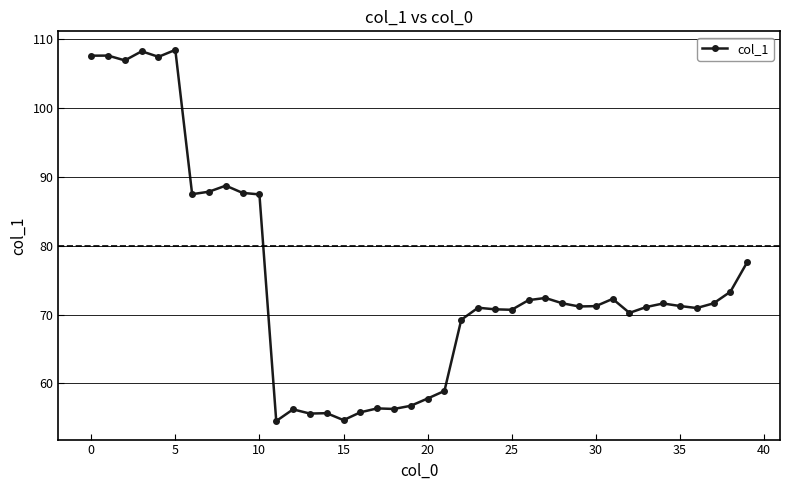

What is the smallest value displayed?

54.5